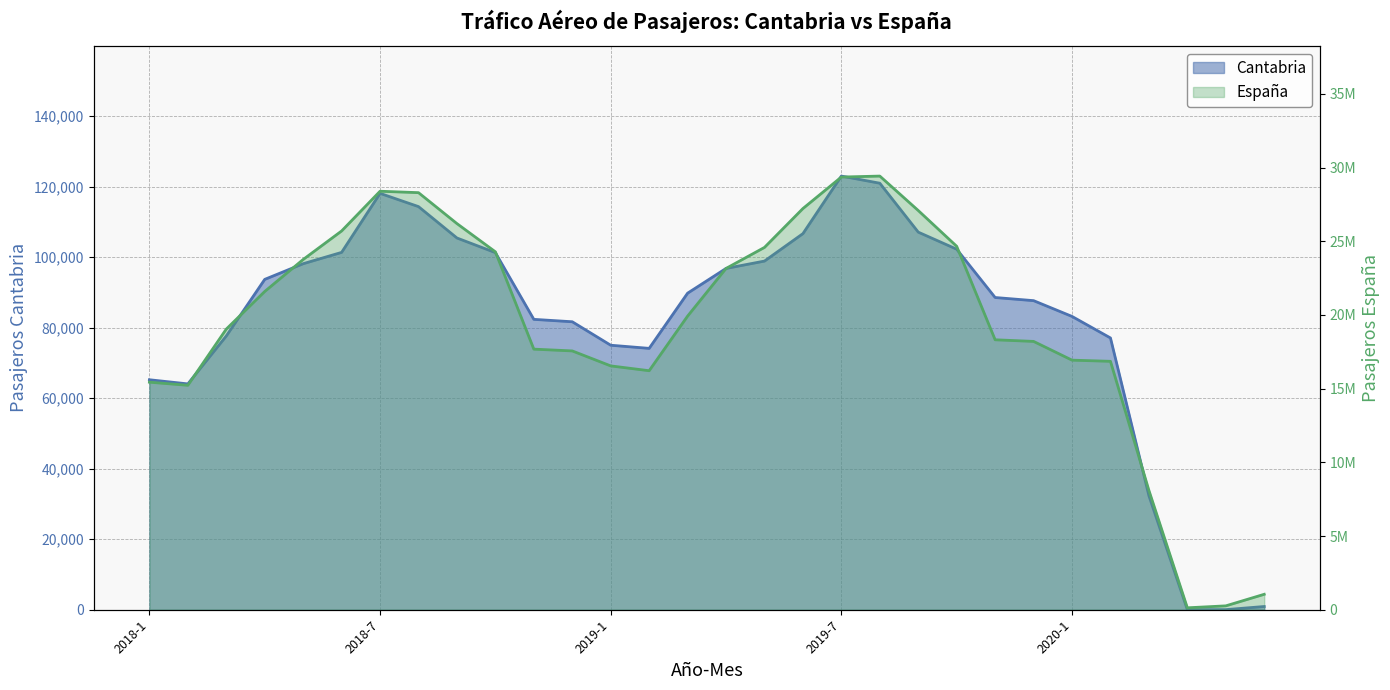

What is the difference between the highest and lowest values at 2019-10?

24559747